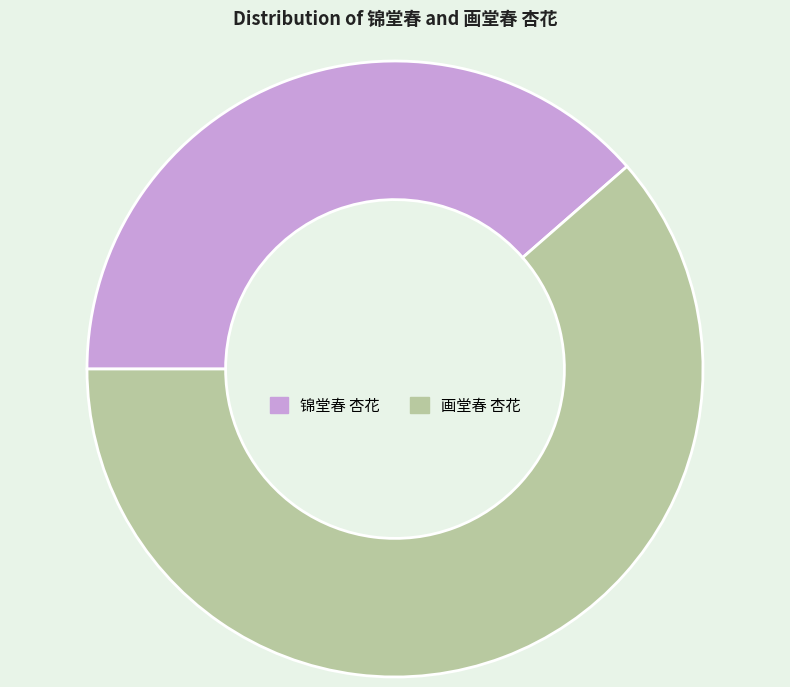

Approximately how many times larger is the value at 锦堂春 杏花 compared to 画堂春 杏花?

0.6